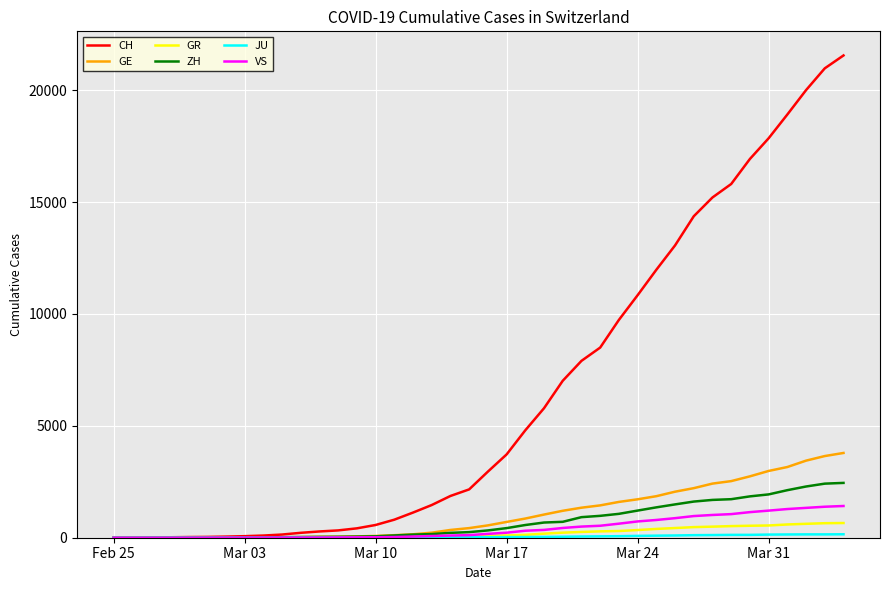

Which series has the largest total across all categories?

CH